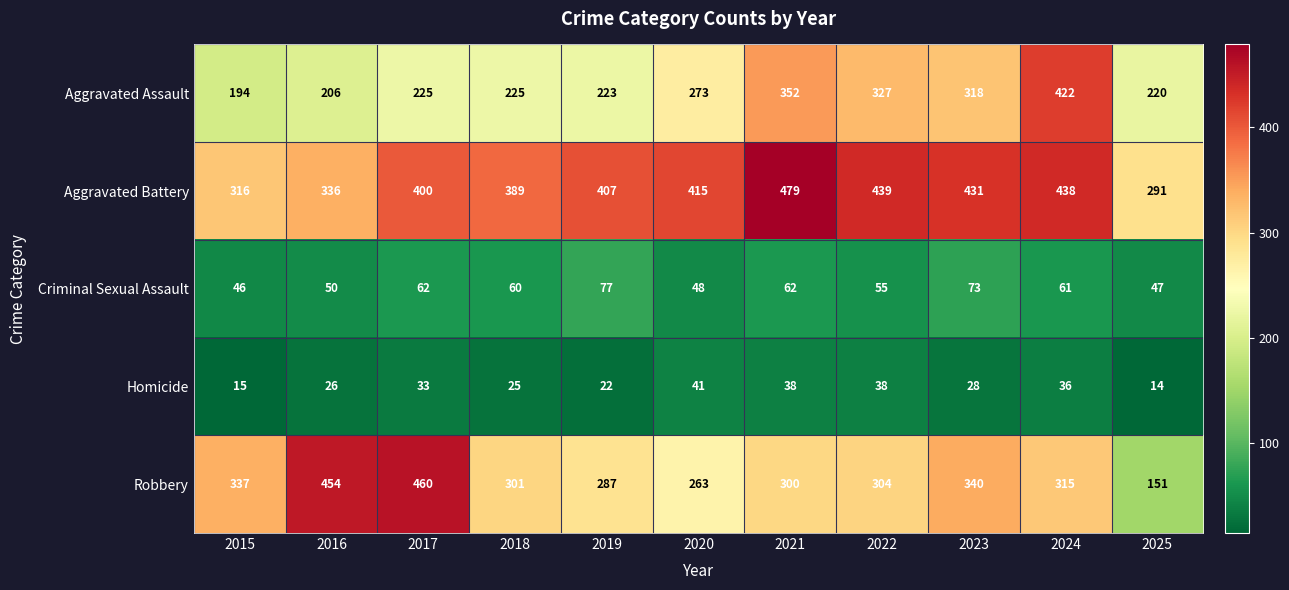

How many values in the Robbery series are below 304?

5